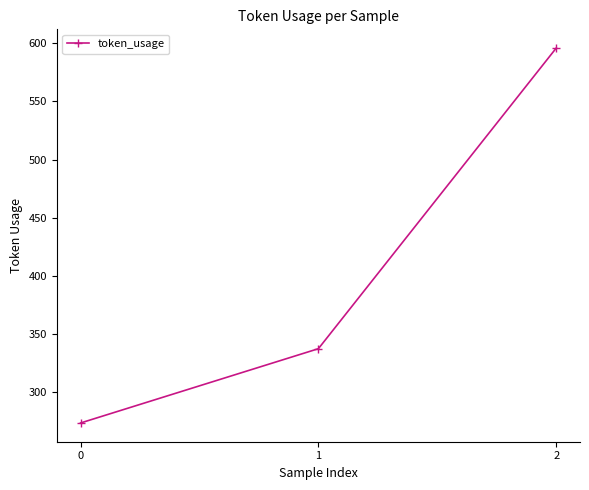

Reading left to right, list all the values displayed in this chart.

273	337	596